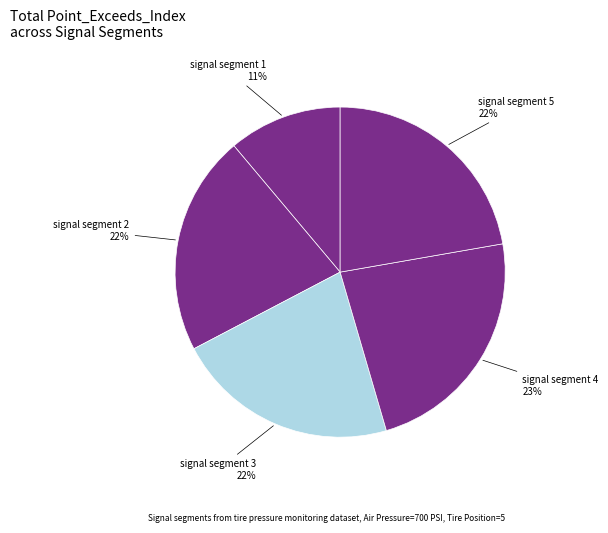

To the nearest percent, what percentage of the pie is signal segment 5?

22%